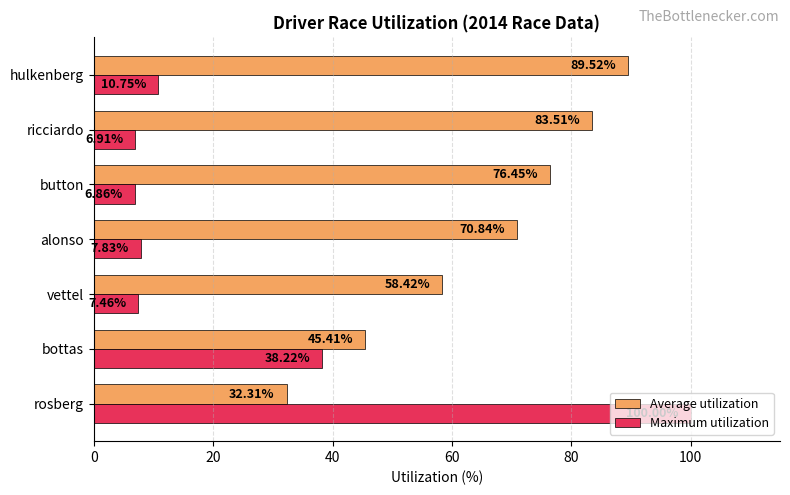

How many series are shown in this chart?

2